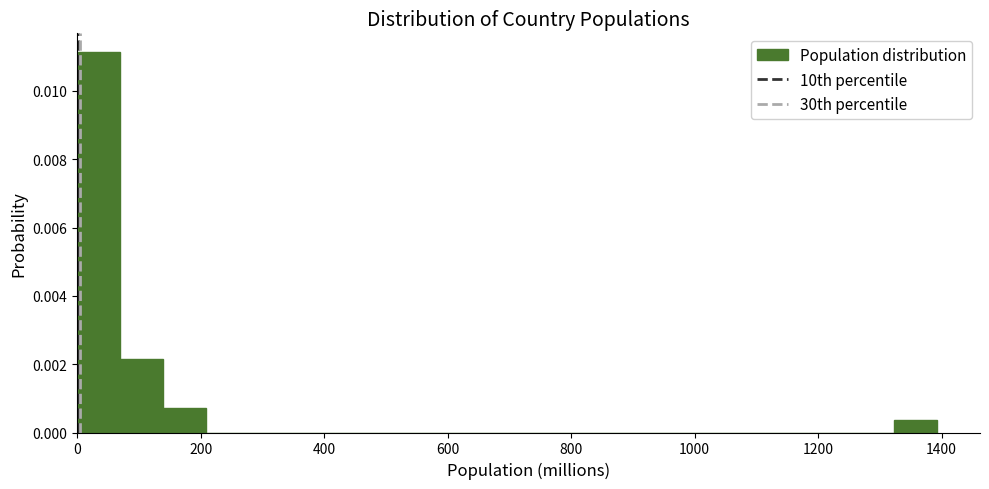

Around what value on the x-axis is the tallest bar? Give the approximate position of its centre, as read against the axis.

40